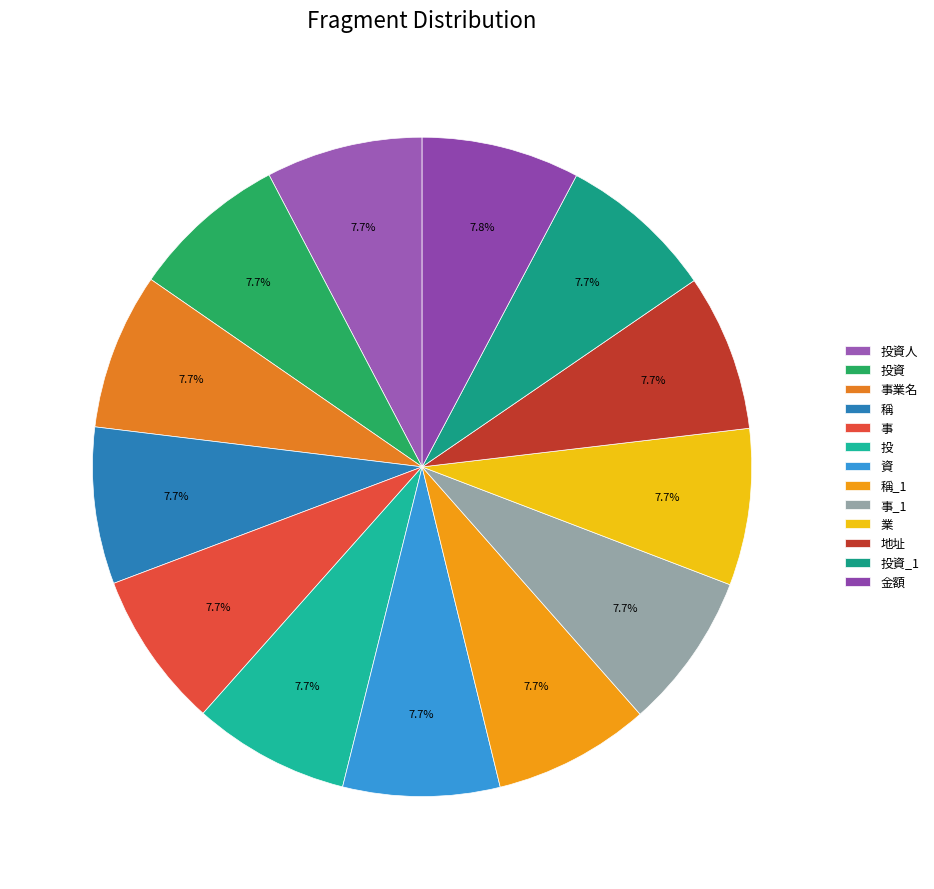

To the nearest percent, what portion does 投資 represent?

8%